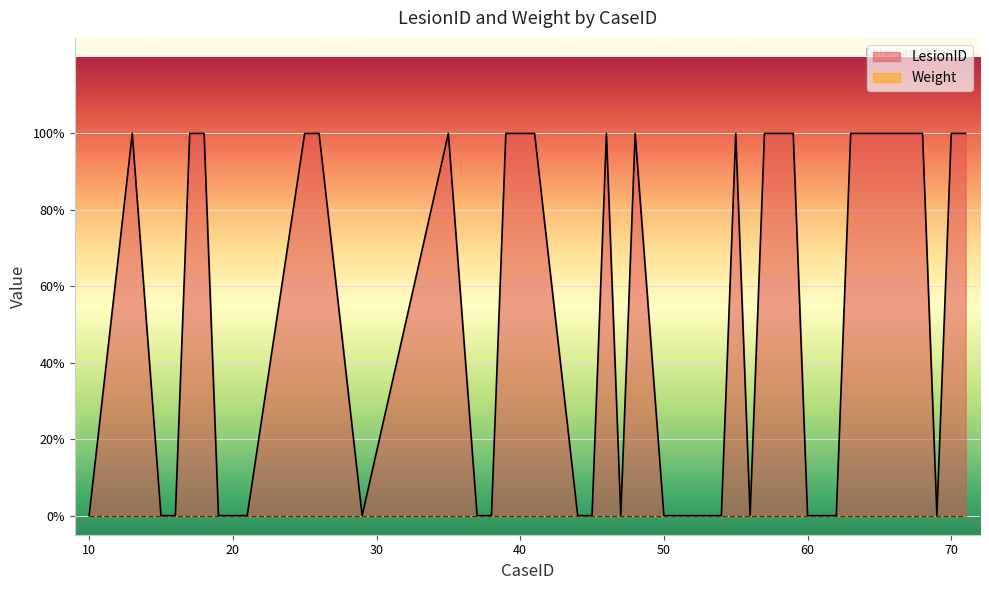

What is the average value?

1